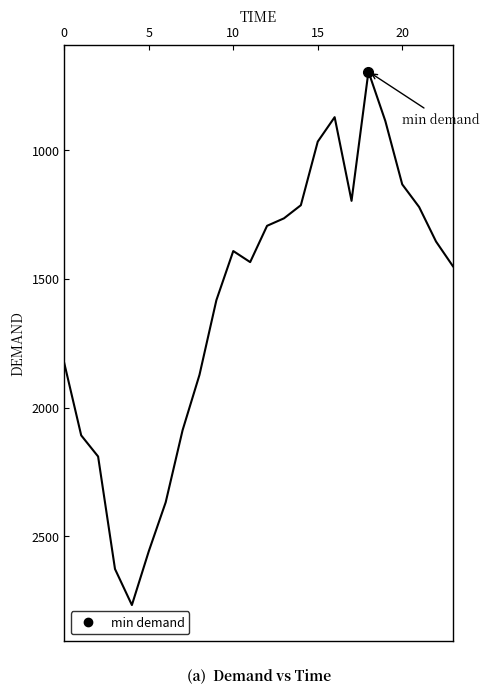

What is the greatest value displayed?

2767